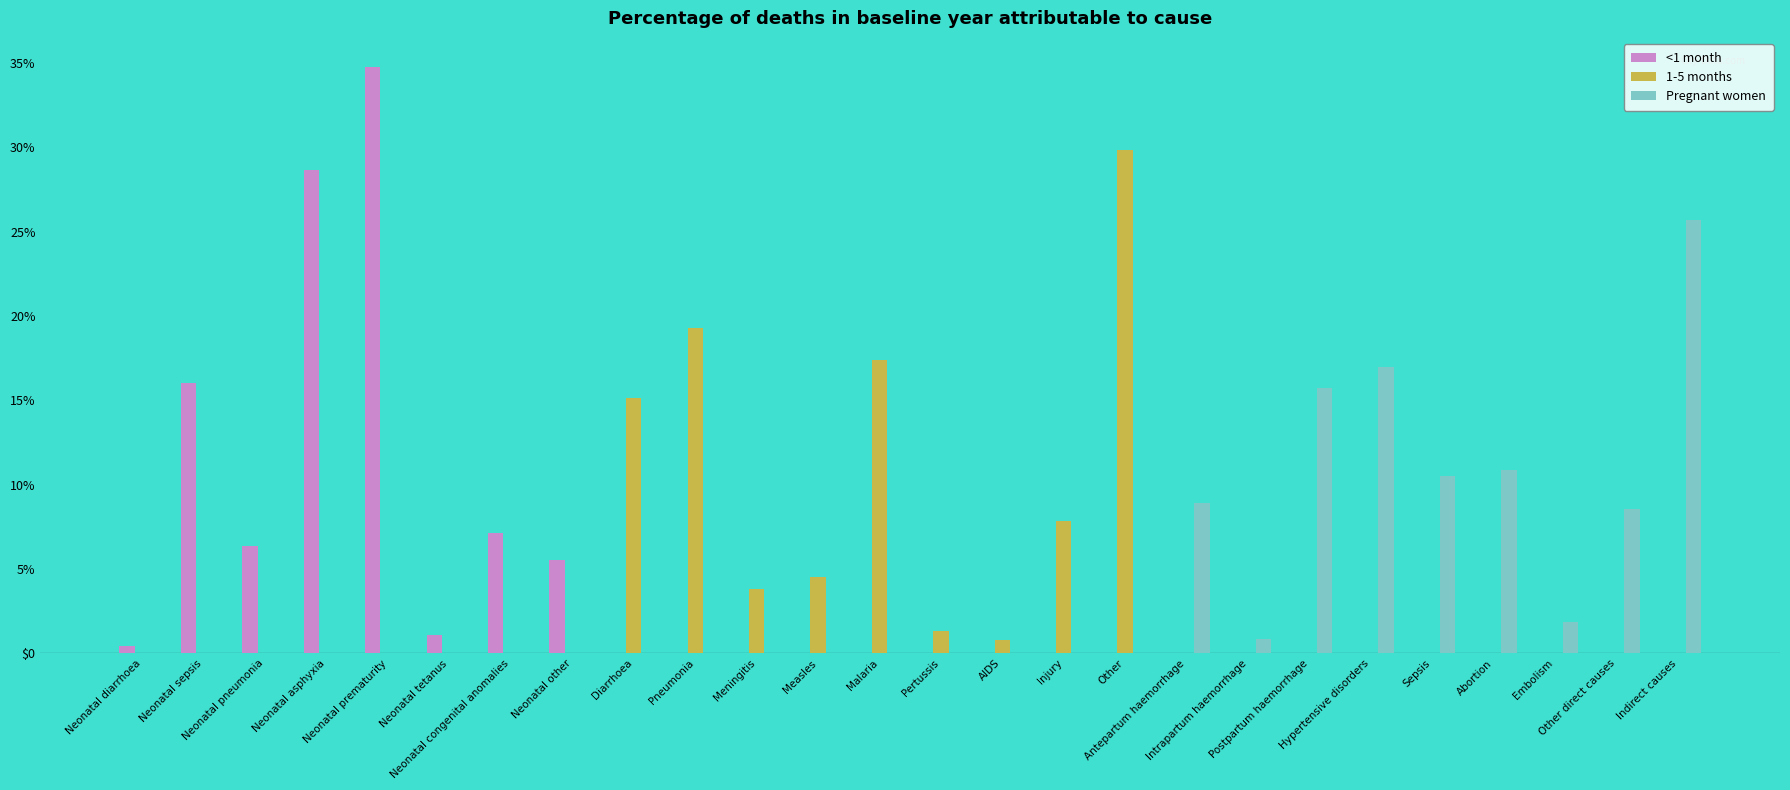

What is the label of the 20th bar from the right?

Neonatal congenital anomalies